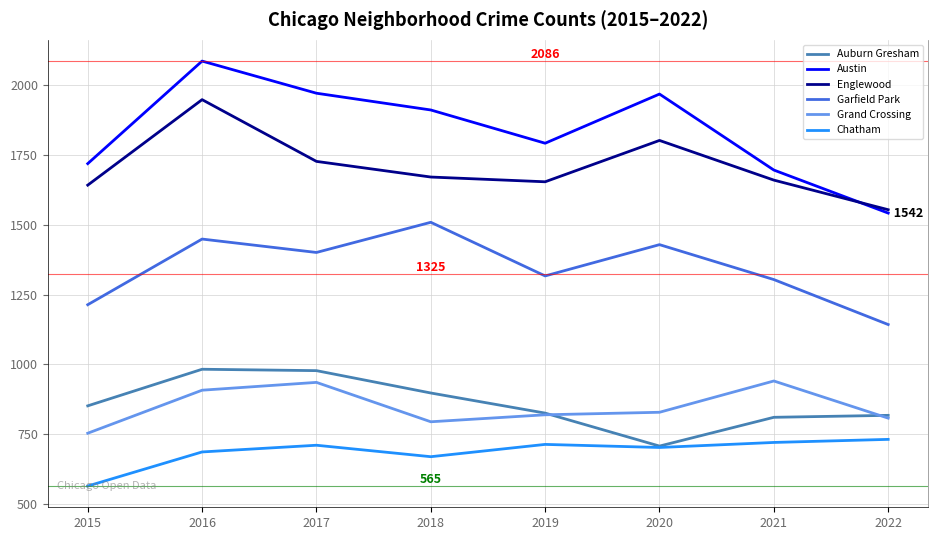

At 2018, list the series in order from largest to smallest.

Austin, Englewood, Garfield Park, Auburn Gresham, Grand Crossing, Chatham